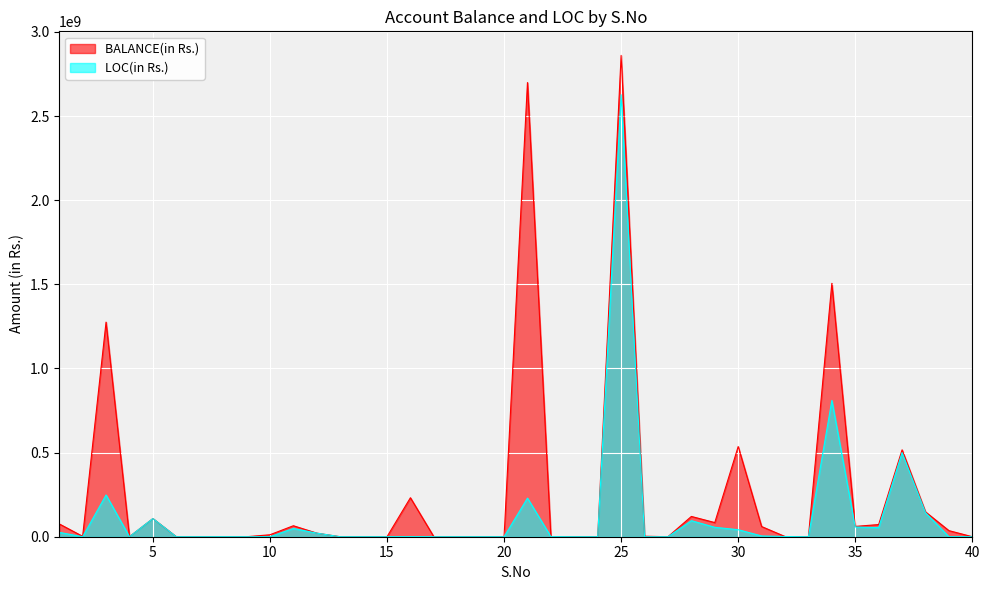

True or false: LOC(in Rs.) has more than 0 interior local peaks.

True